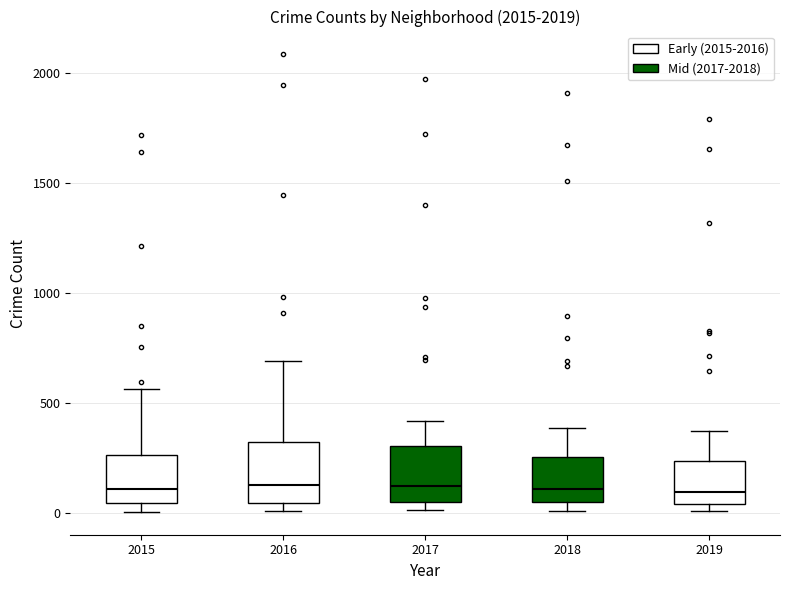

Where is the upper edge of the box at x = 2019 on the y-axis? The values are not printed on the chart, so give them approximately, as read against the axis.

250